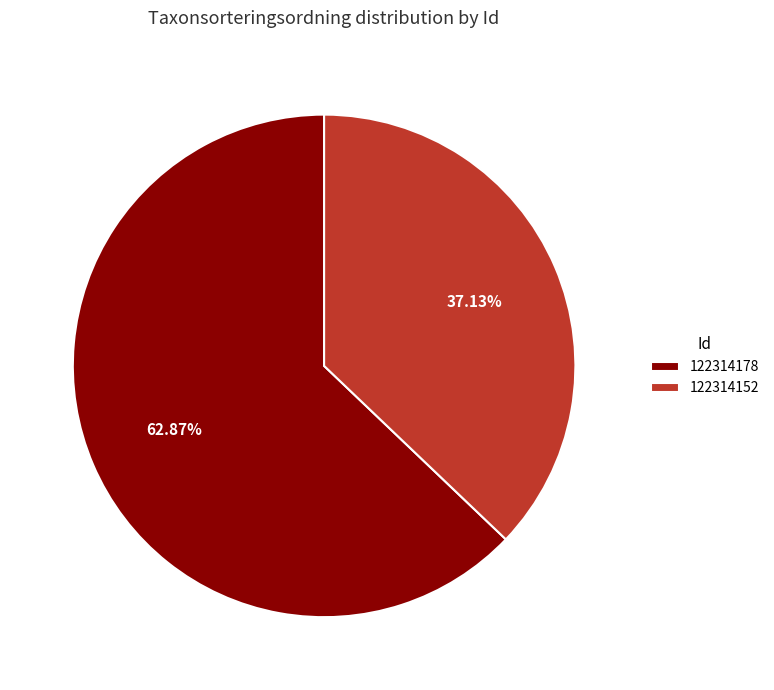

Which slice is the largest?

122314178